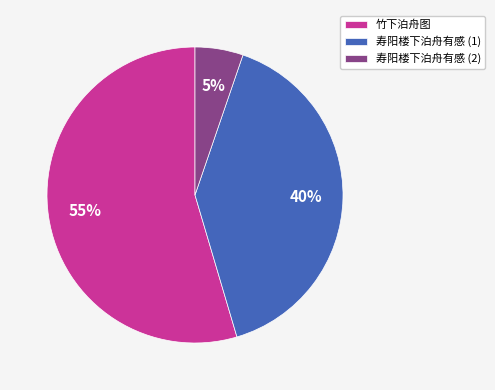

The 竹下泊舟图 slice represents 55% of the pie. True or false?

True